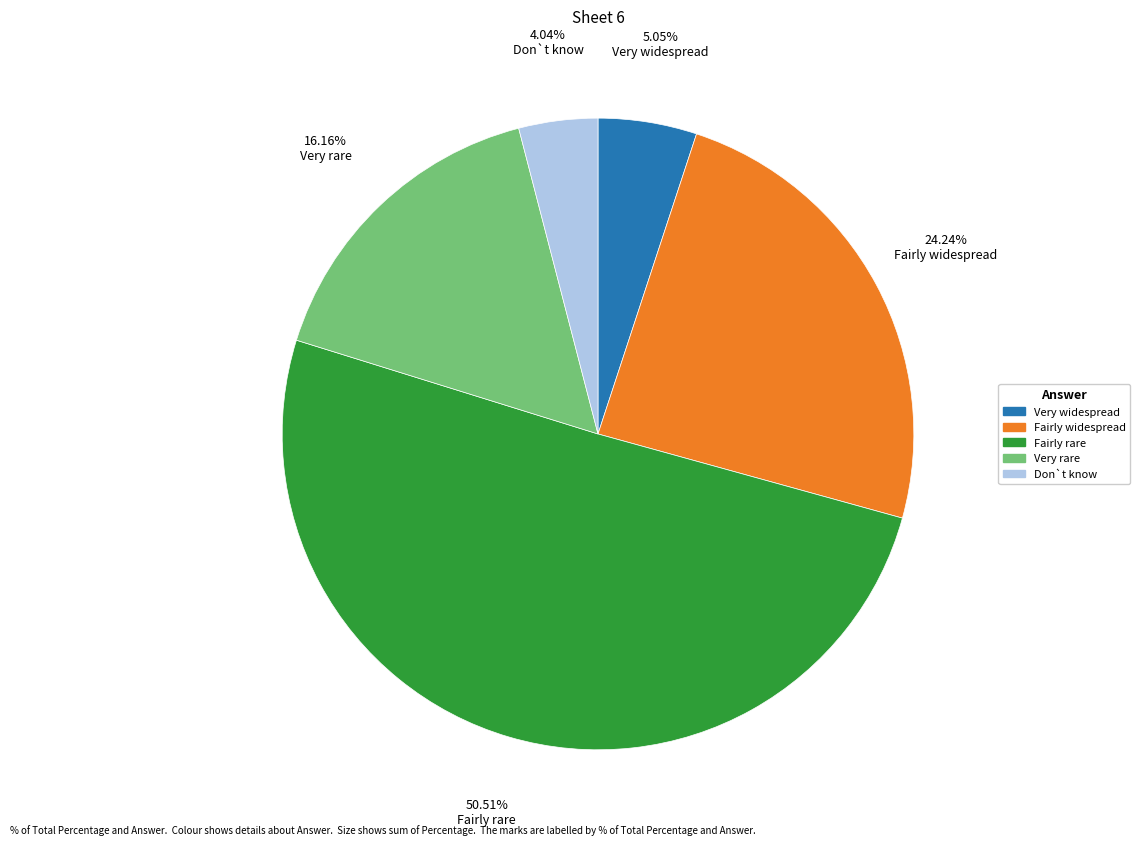

Do Very widespread and Fairly rare together represent more than half of the pie?

Yes